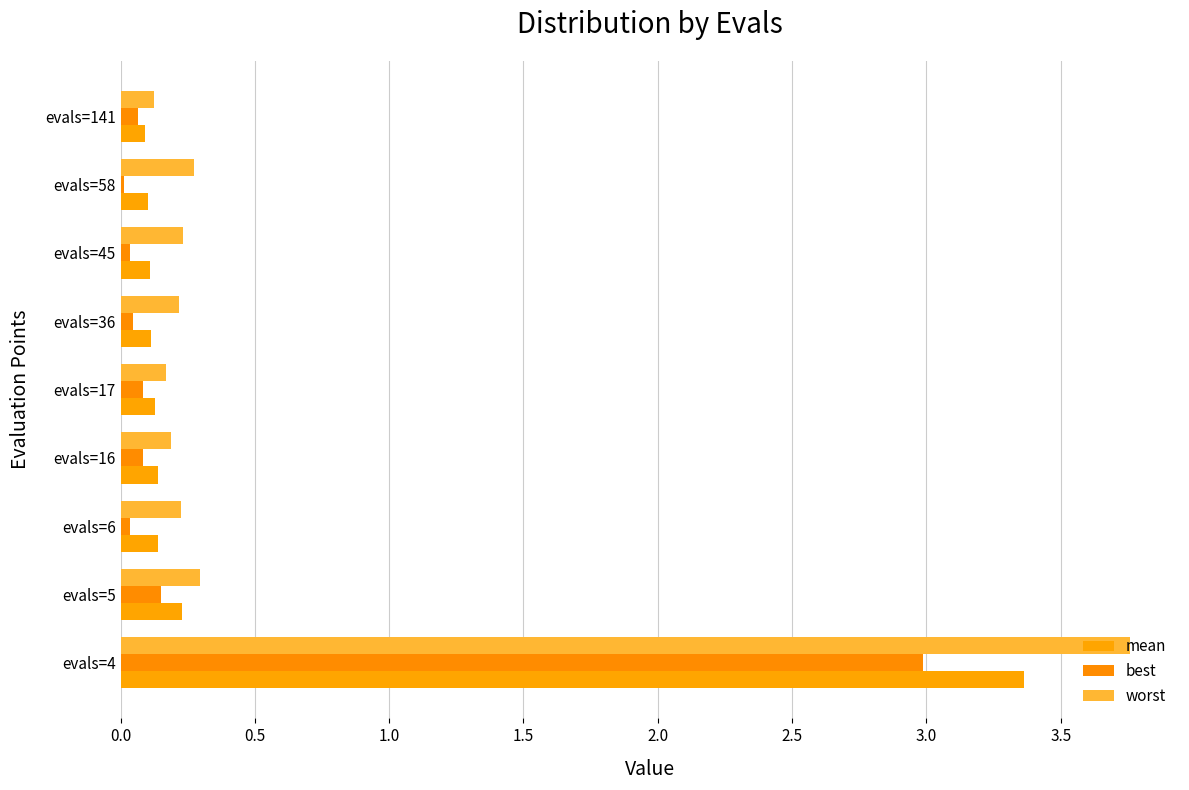

What is the sum of all worst values?

5.5